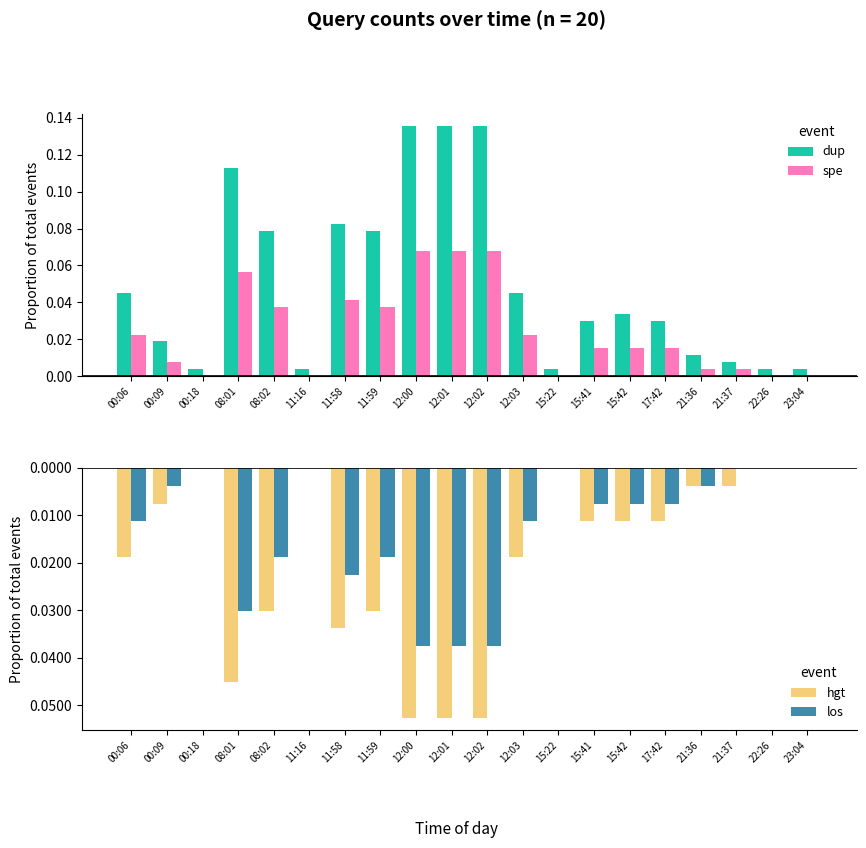

The value of dup at 08:01 is 0.2. True or false?

False